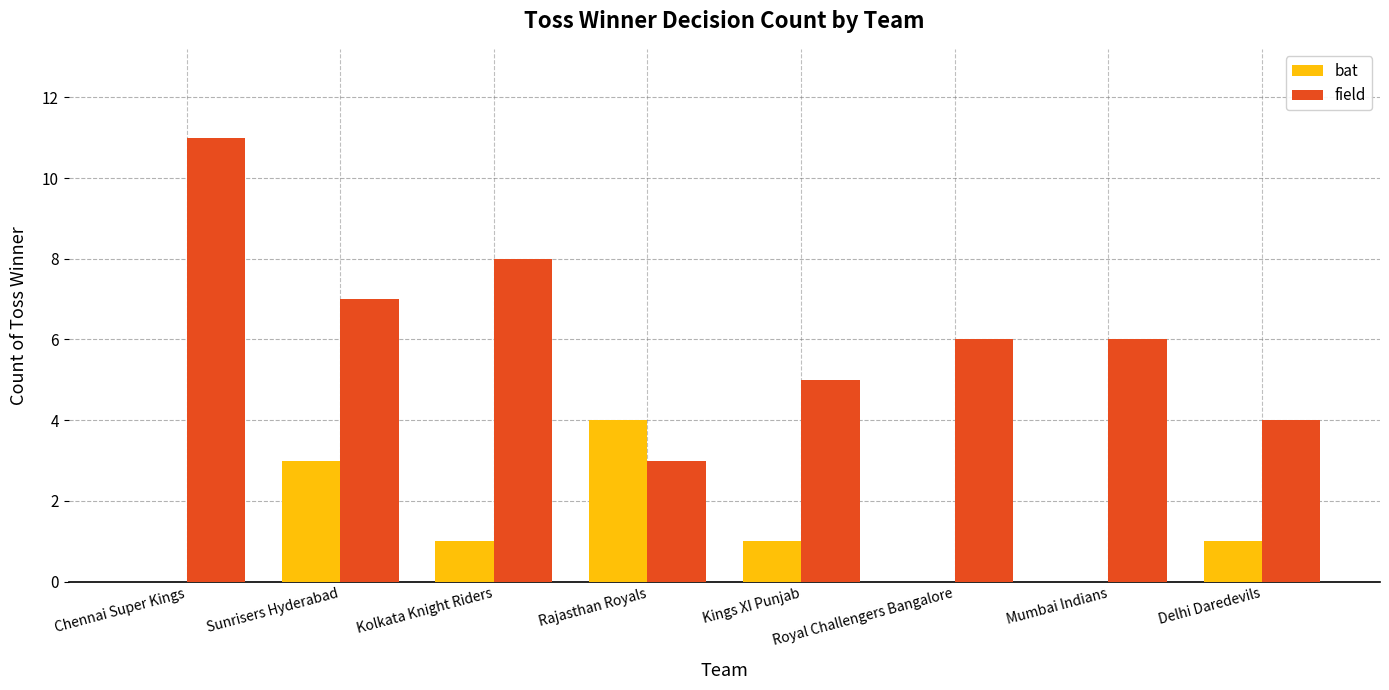

What are all the series names shown in the legend?

bat, field